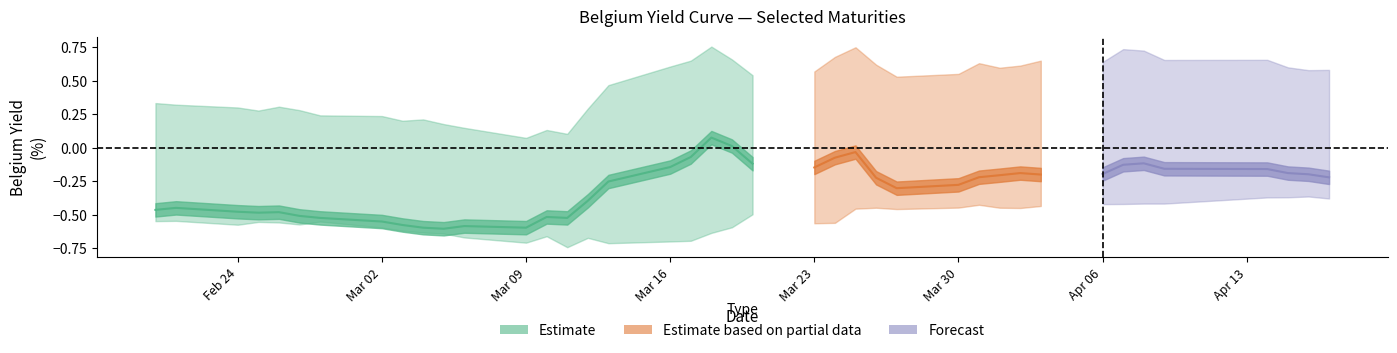

List the labels in order of Belgium 1Y value, smallest first.

14, 16, 12, 17, 18, 15, 11, 13, 10, 19, 9, 8, 7, 20, 2, 5, 22, 23, 4, 3, 6, 0, 1, 21, 26, 24, 30, 25, 29, 27, 31, 28, 32, 33, 34, 35, 39, 36, 37, 38